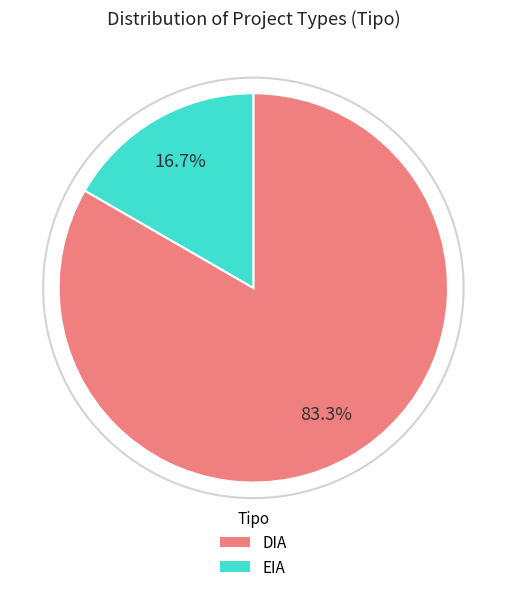

To the nearest percent, what percentage of the pie is EIA?

17%